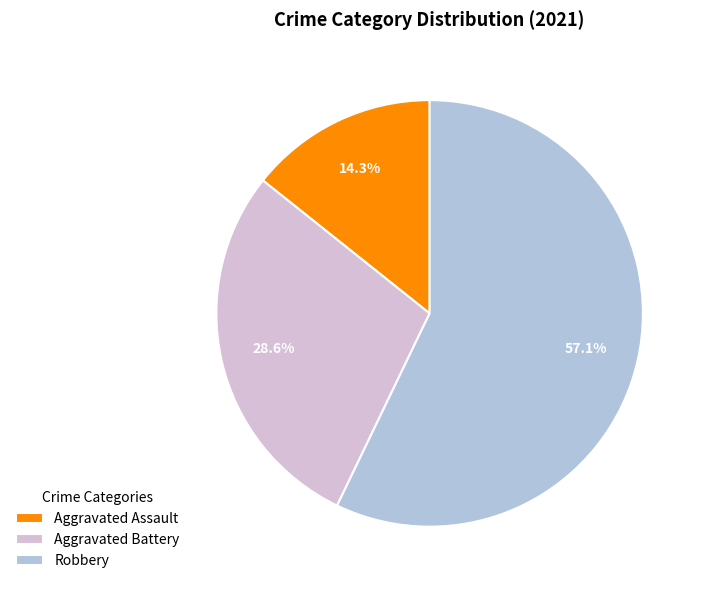

What is the ratio of the value at Aggravated Assault to the value at Robbery?

0.3